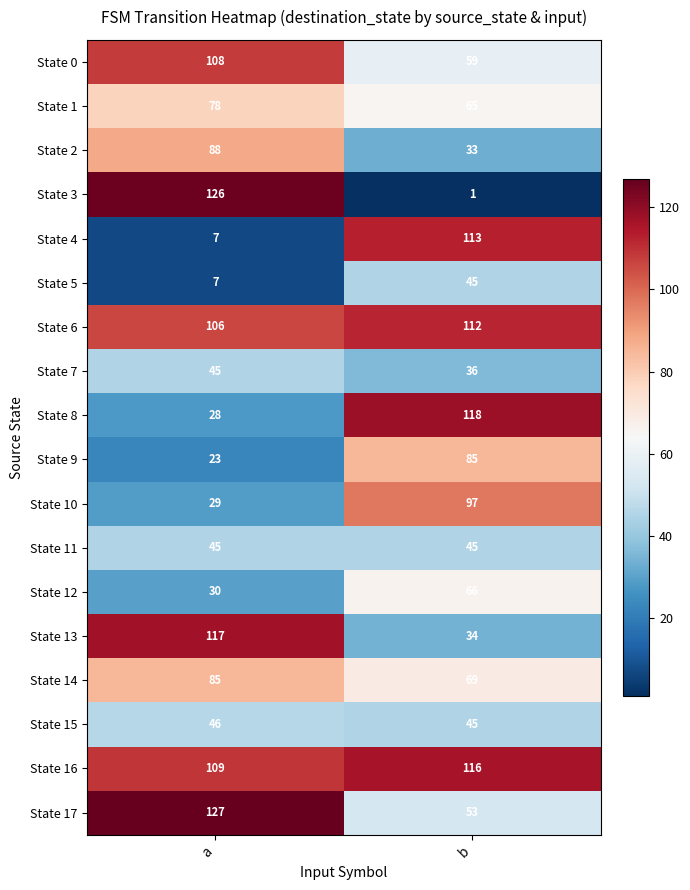

At which category is the sum across all series the highest?

a